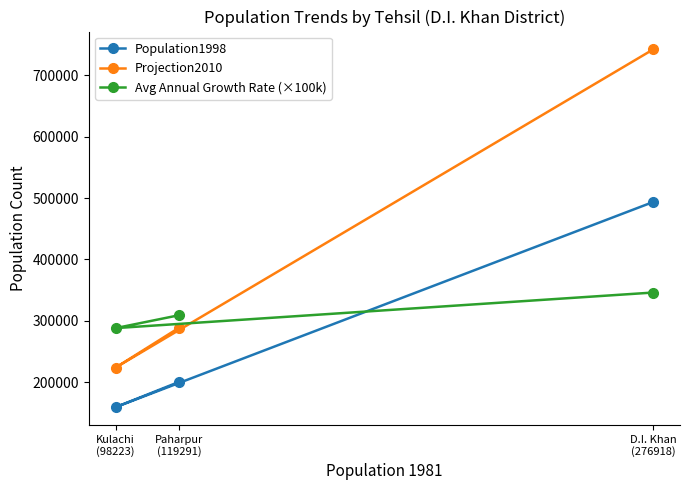

Rank the series at Kulachi
(98223) from lowest to highest value.

Population1998, Projection2010, Avg Annual Growth Rate (×100k)